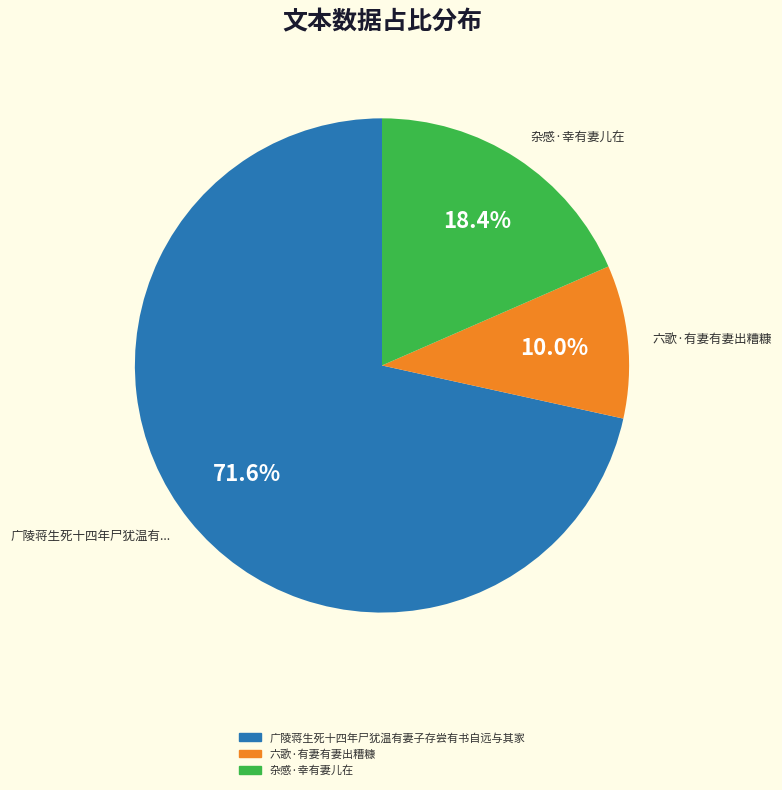

What is the largest slice in the pie chart?

广陵蒋生死十四年尸犹温有妻子存尝有书自远与其家